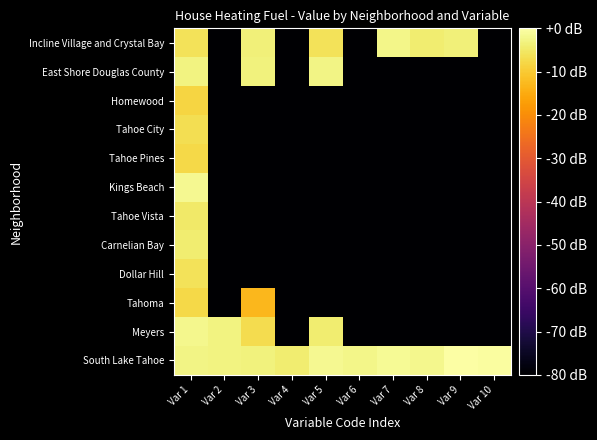

Count the number of data series in this chart.

12